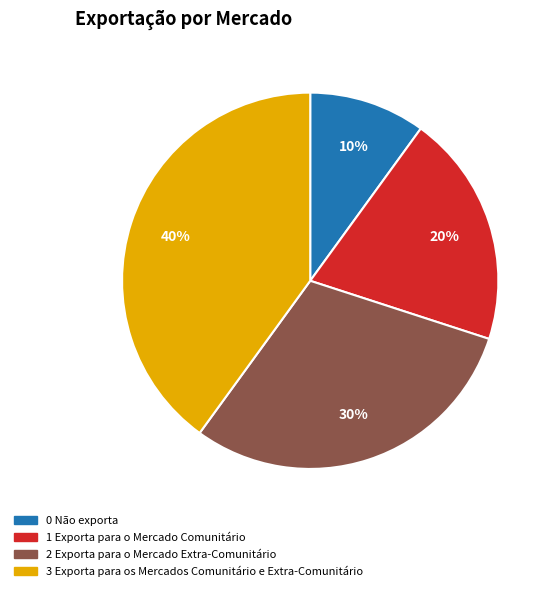

Is there a majority slice in this chart?

No